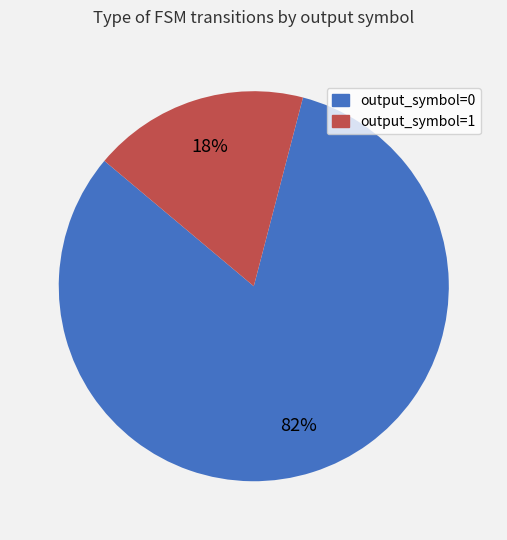

To the nearest percent, what is the combined percentage of output_symbol=0 and output_symbol=1?

100%